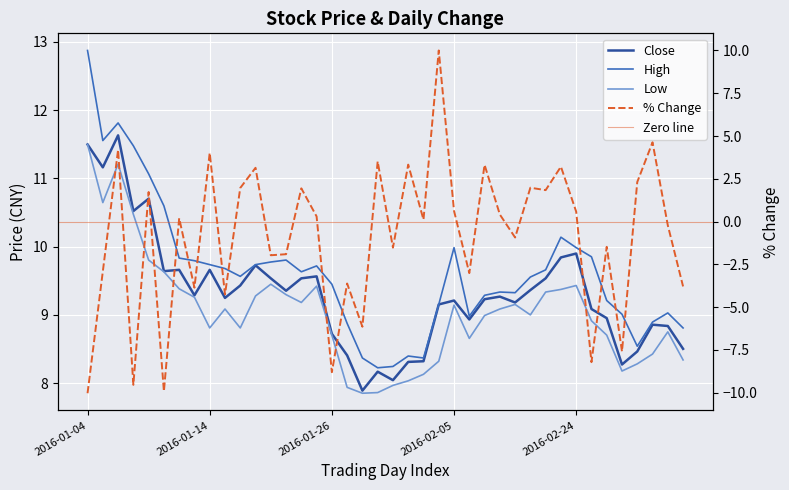

Where is the first local maximum for low?

2016-01-06